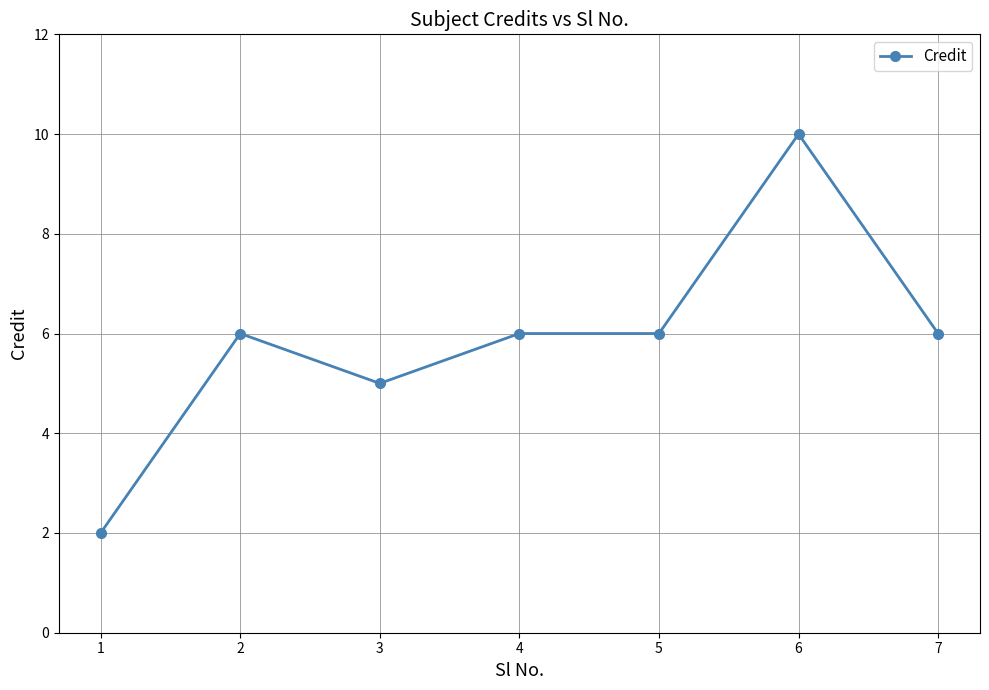

Is it true that the value at 1 is 1?

False